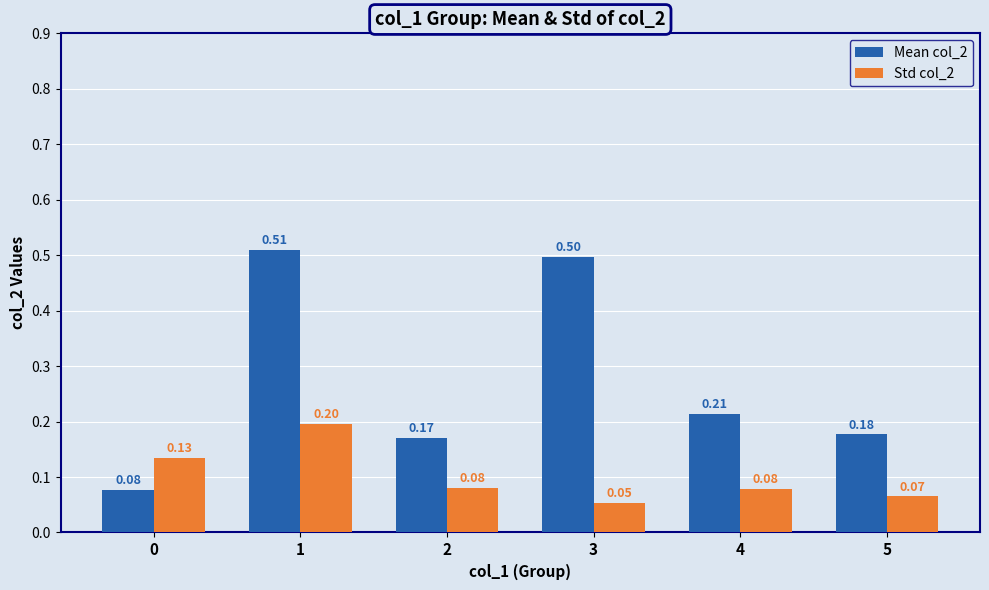

How many bars are there in each group?

2